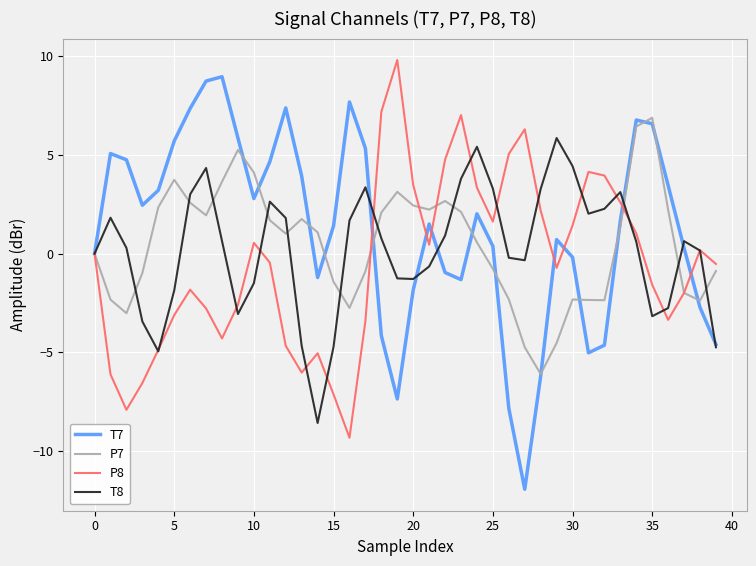

Which series has the largest range (max minus min)?

T7